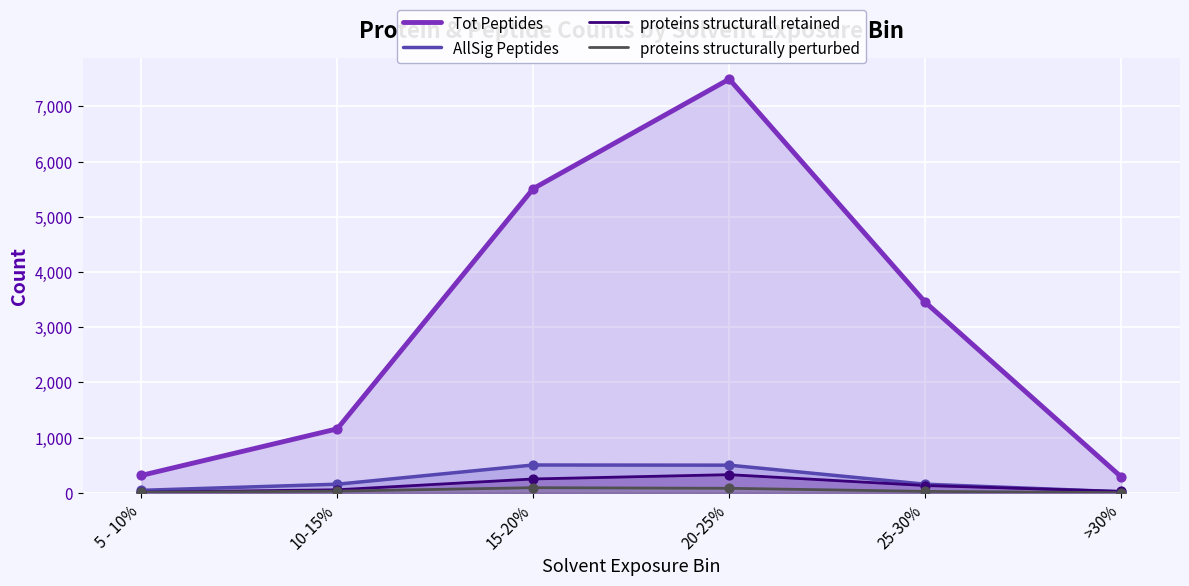

Which series has the largest total across all categories?

Tot Peptides